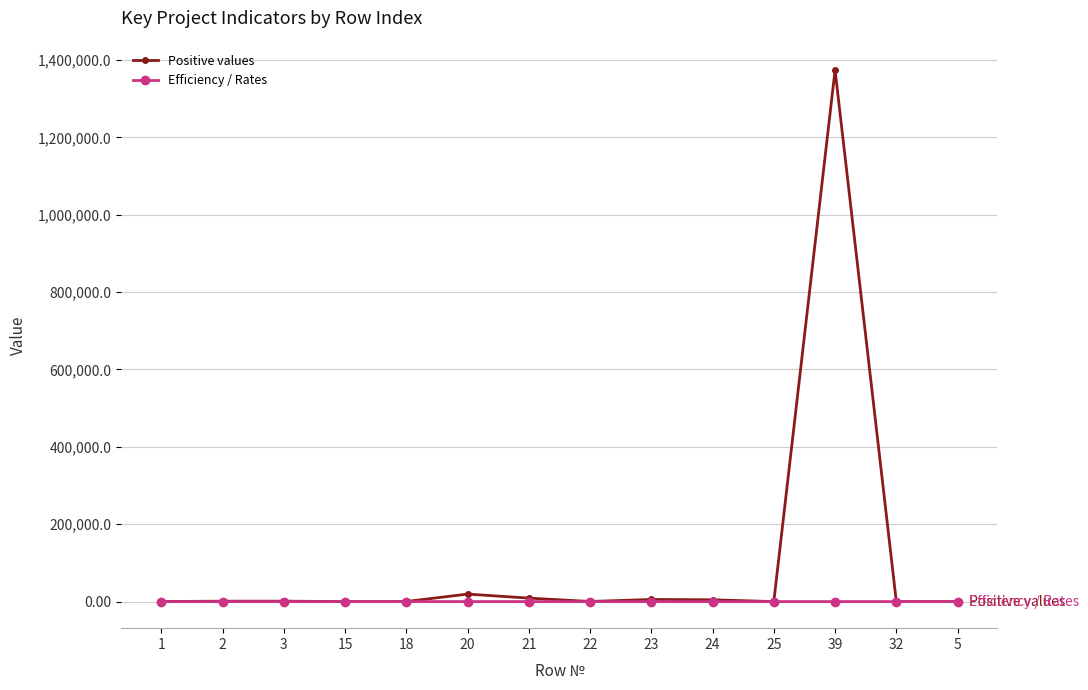

What value does the Positive values series have at 18?

200.0